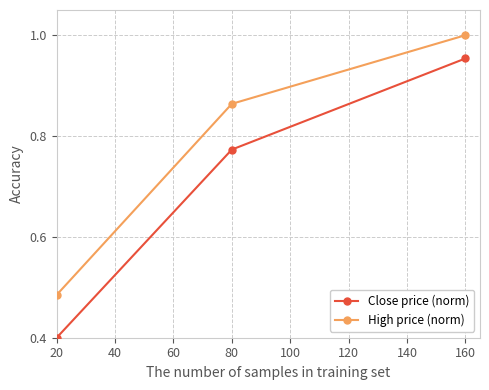

Which series has the largest range (max minus min)?

Close price (norm)